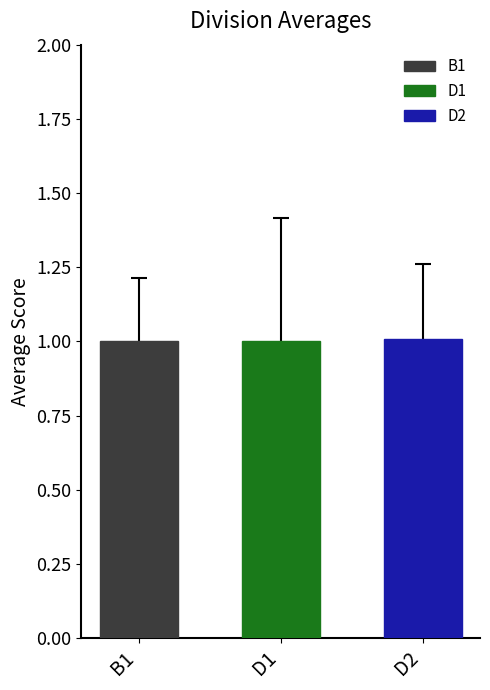

The value at D1 is 1.6. True or false?

False